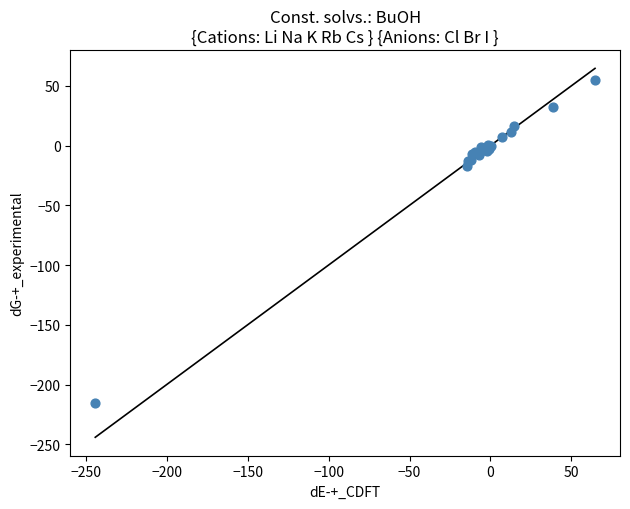

What Y value in the scatter plot is closest to -80?

-17.0